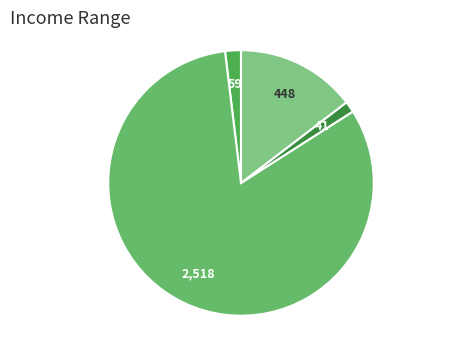

How many segments does this pie chart have?

4